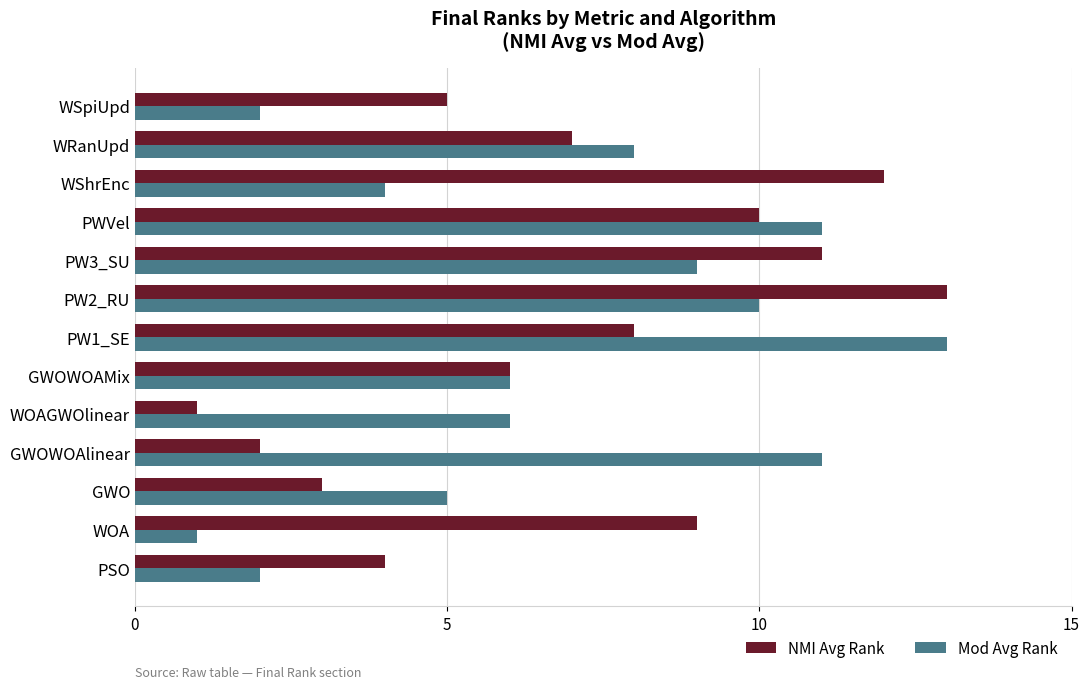

What is the spread (max minus min) of values at WSpiUpd?

3